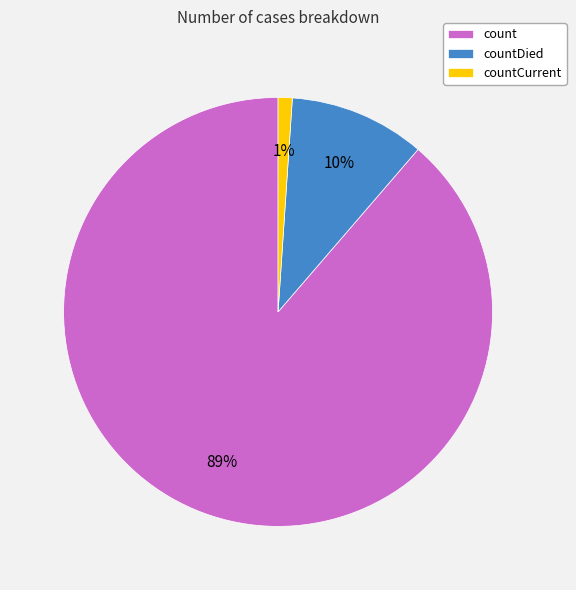

Is count the majority of the pie?

Yes